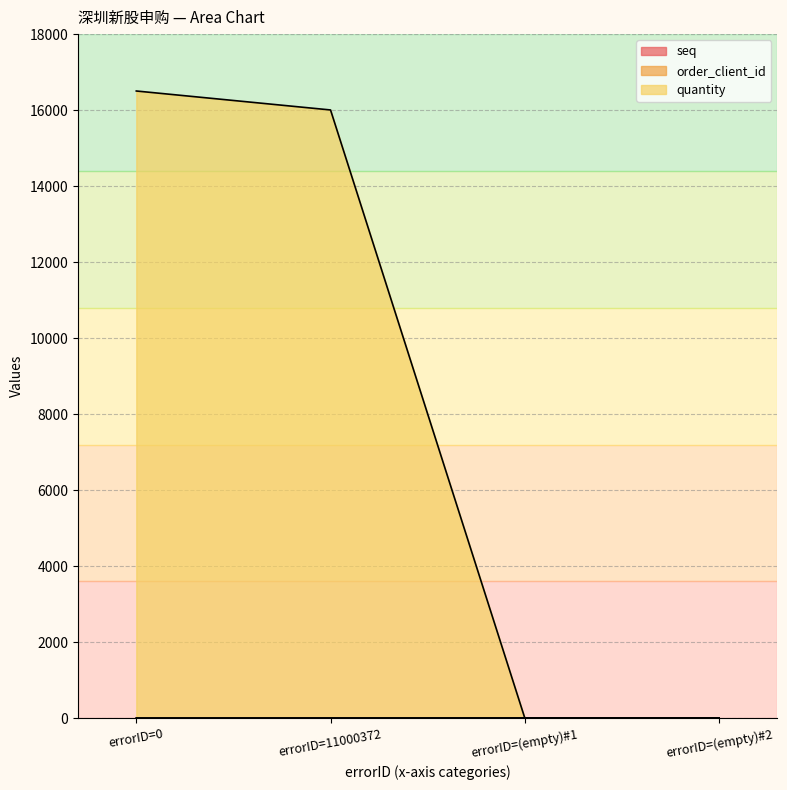

What is the total value across all series at errorID=0?

16504